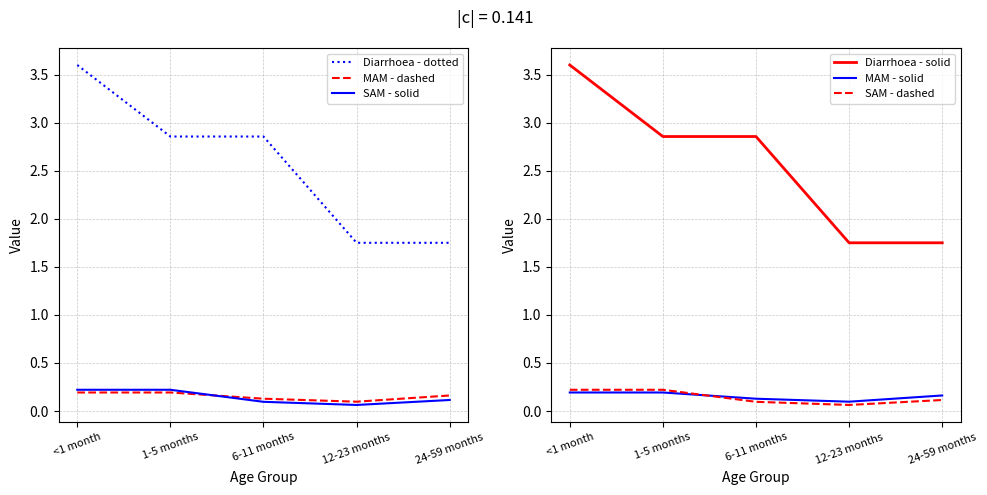

Is it true that MAM - dashed equals 0.0 at 12-23 months?

False